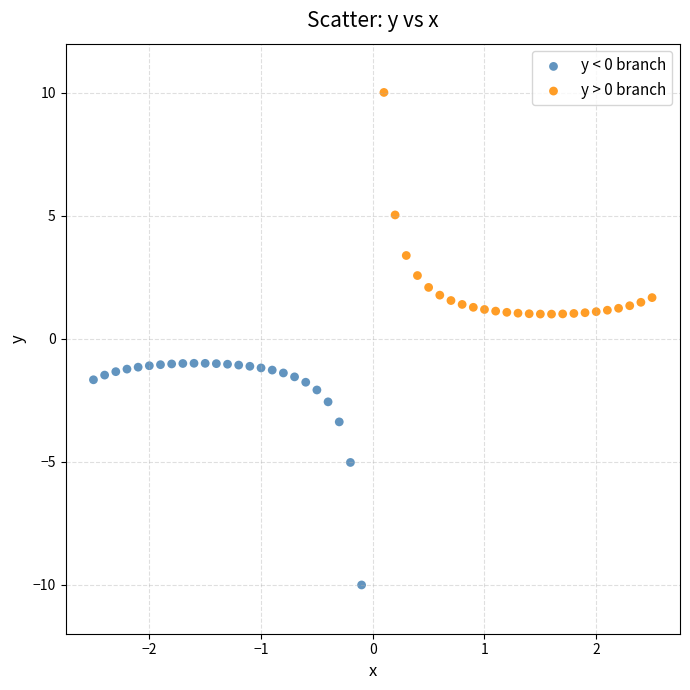

Which series contains the lowest Y value?

y < 0 branch